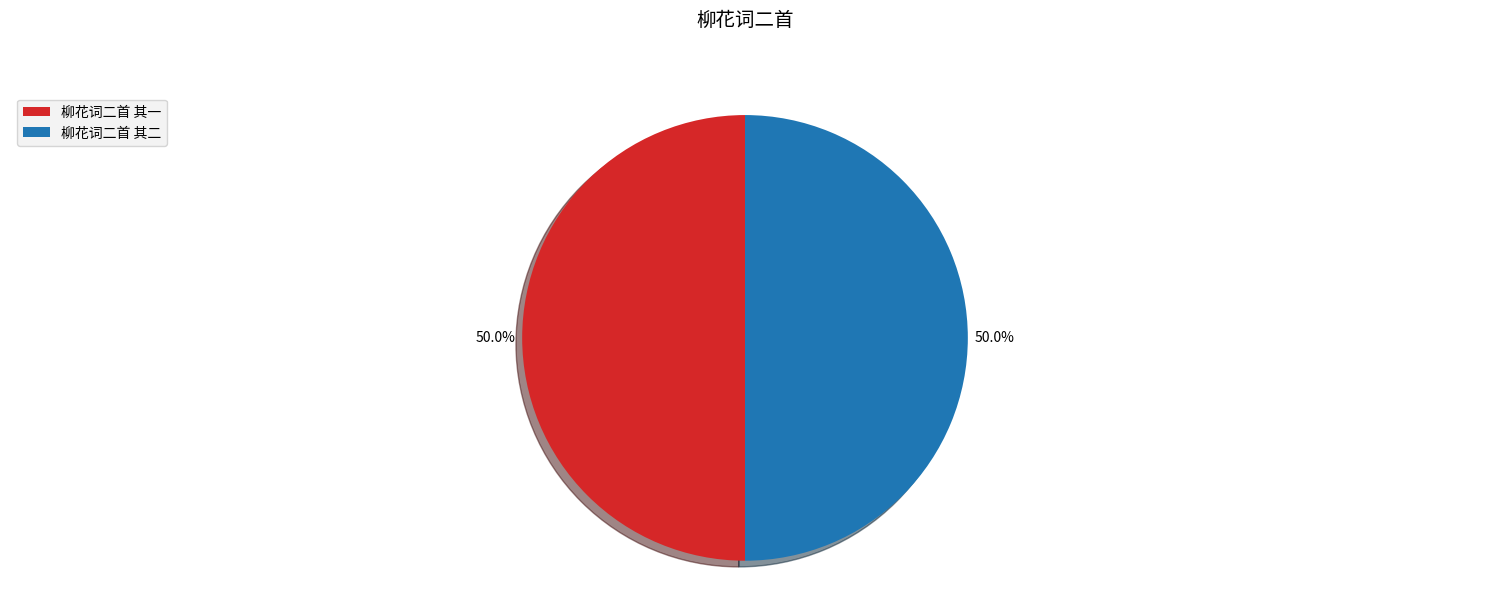

What is the ratio of the value at 柳花词二首 其二 to the value at 柳花词二首 其一?

1.0